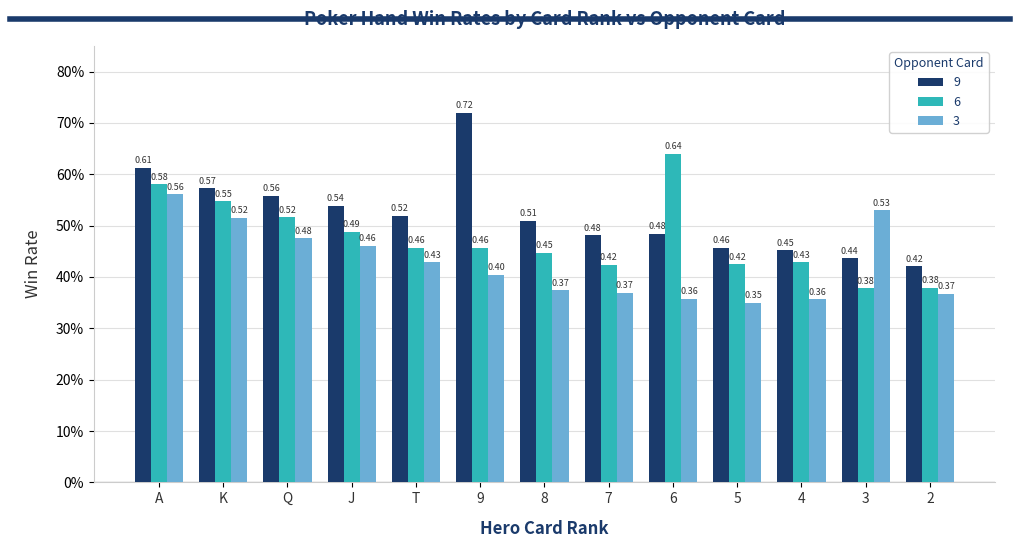

What is the sum of the 3 values at 4 and J?

0.8